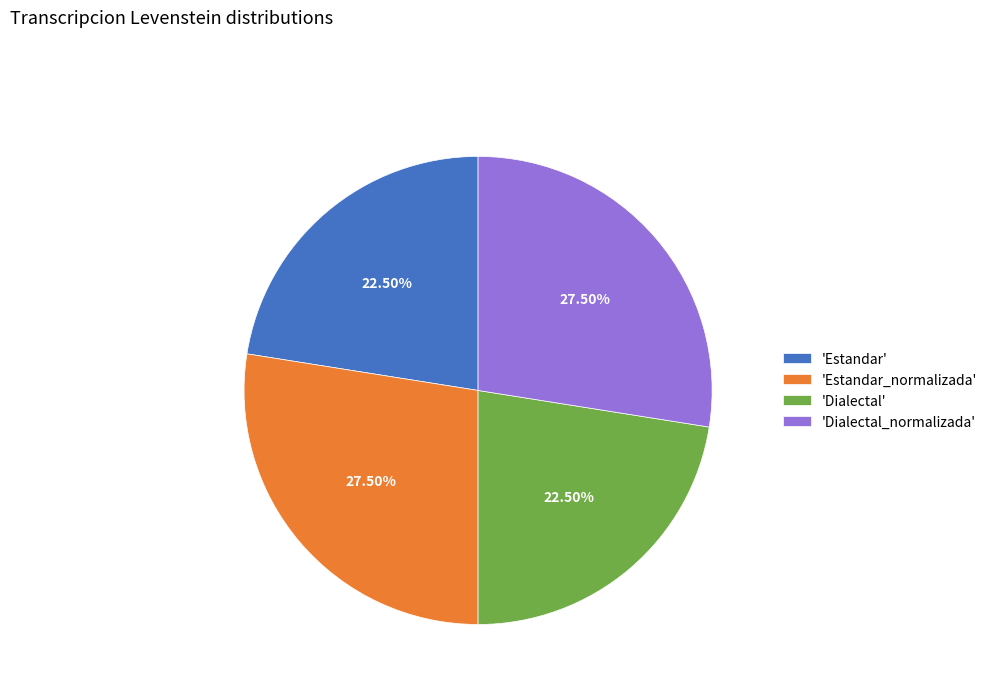

Approximately how many times larger is the value at 'Dialectal' compared to 'Estandar'?

1.0